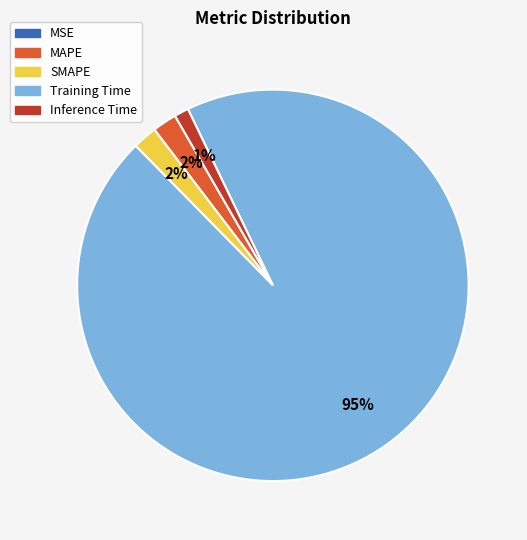

Which category has the biggest portion of the pie?

Training Time